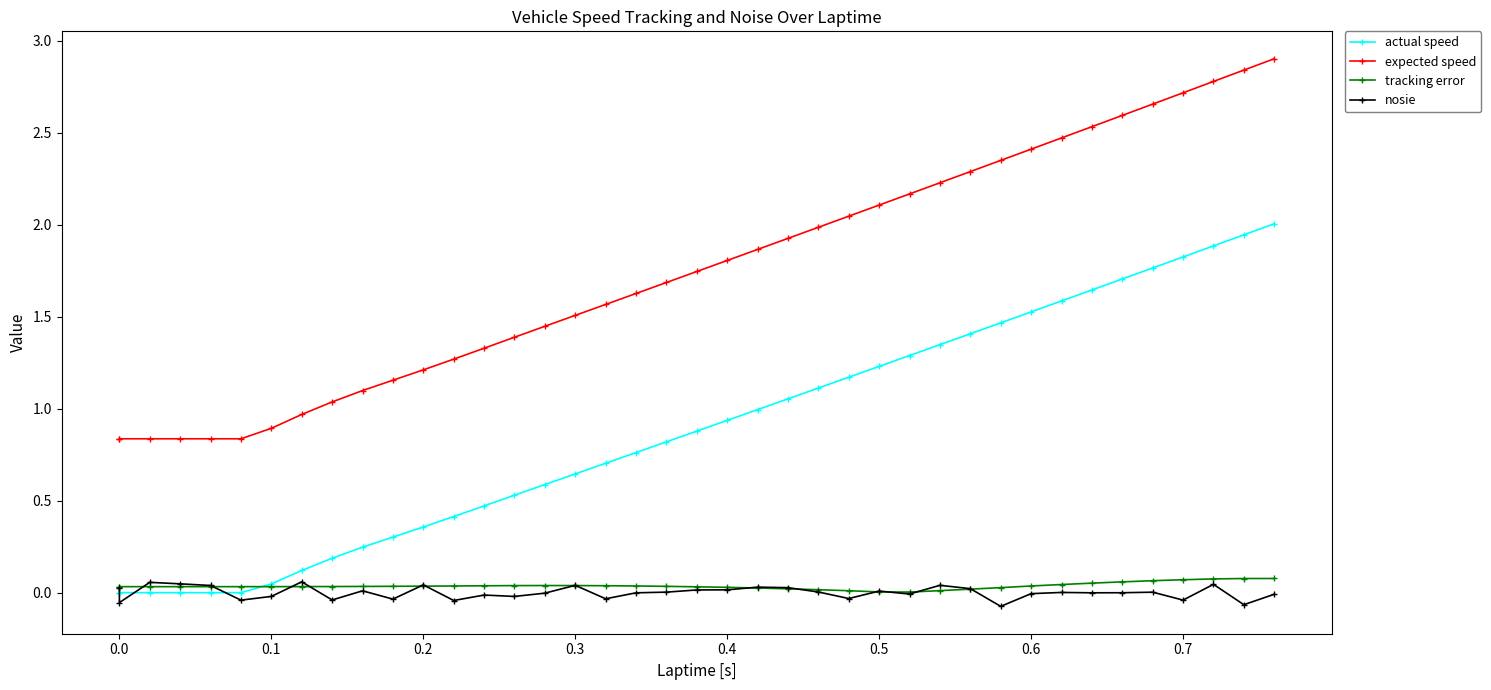

In tracking error, how many points are higher than both neighbors (excluding endpoints)?

1